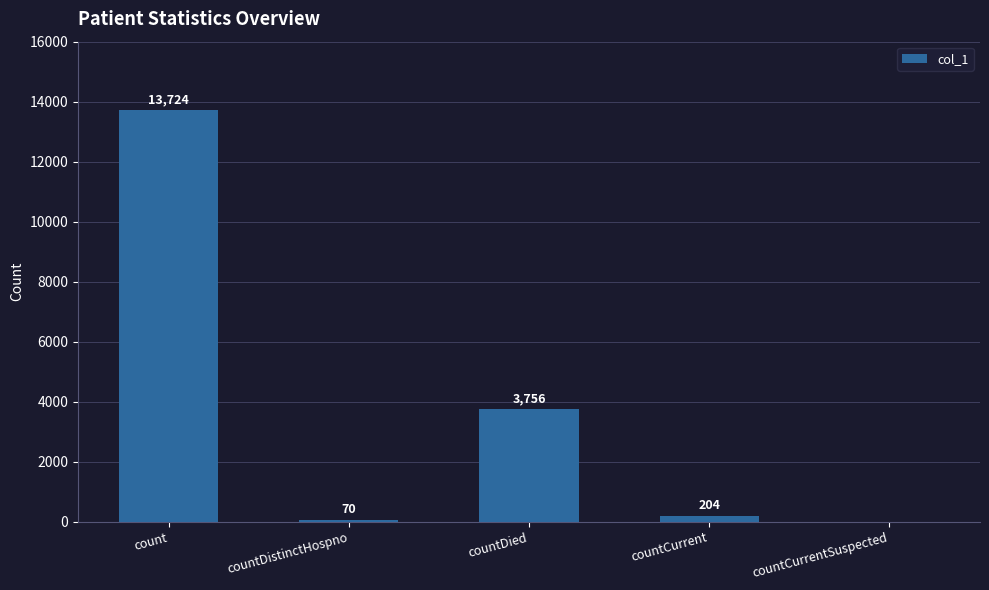

What is the sum of all values?

17754